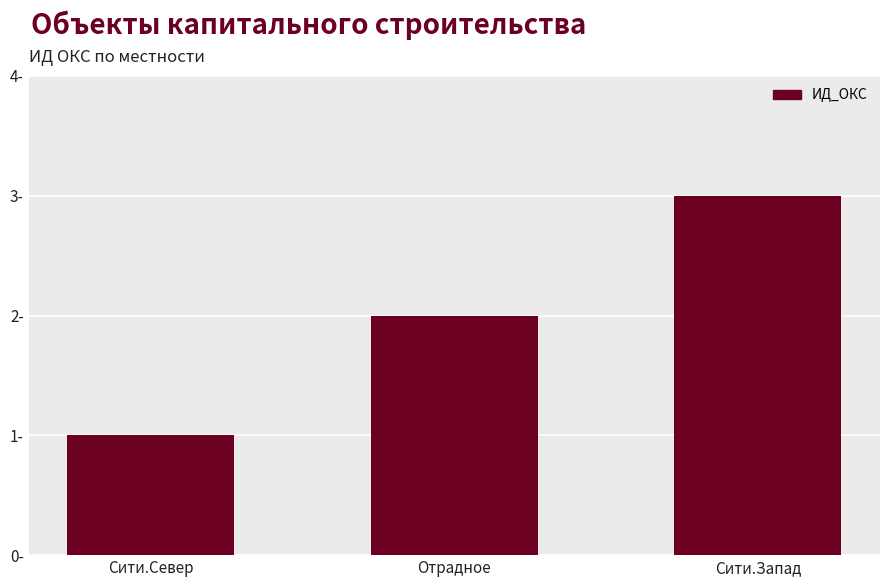

Is it true that the value at Сити.Север is 0?

False